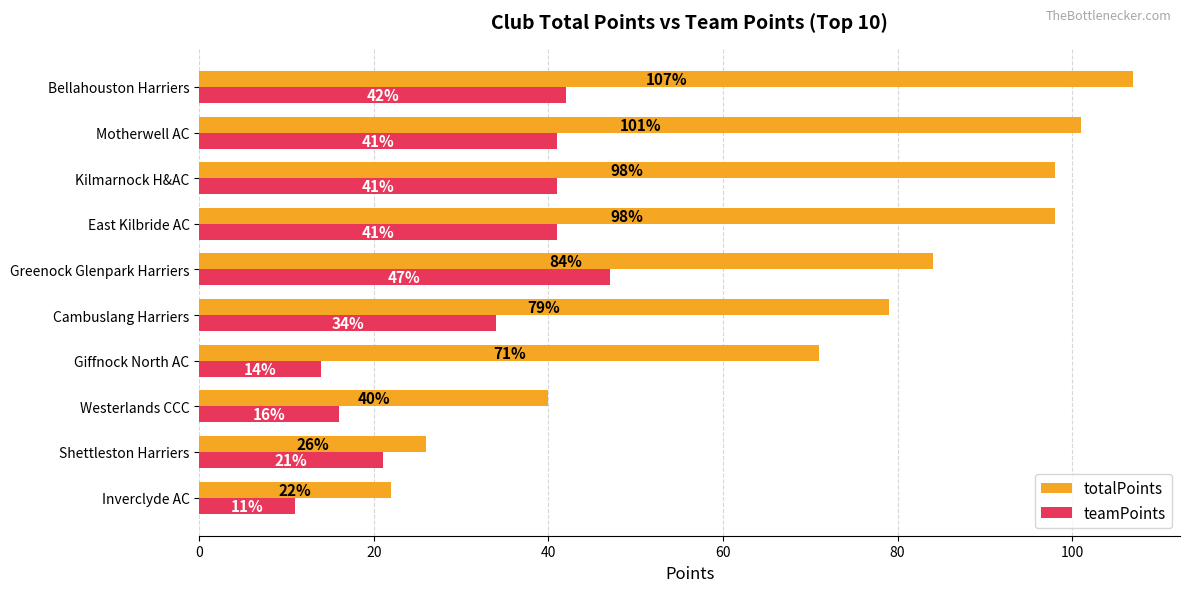

What are all the series names shown in the legend?

totalPoints, teamPoints